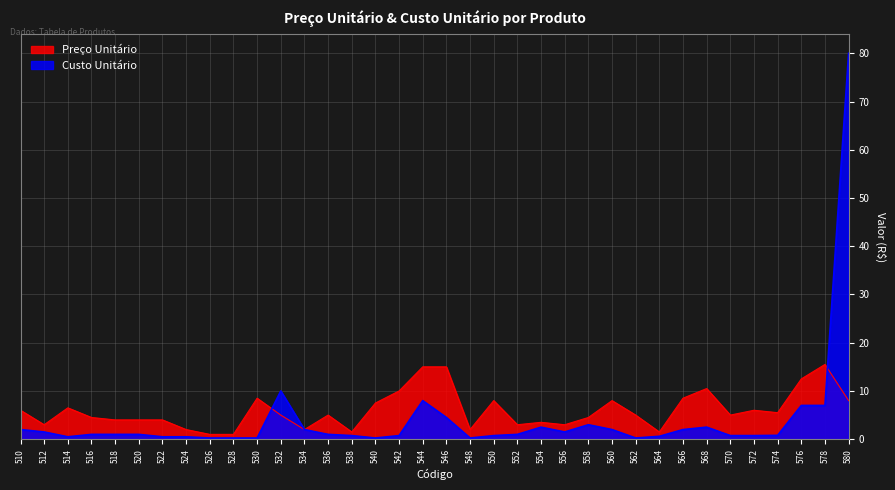

At 568, list the series in order from smallest to largest.

Custo Unitário, Preço Unitário